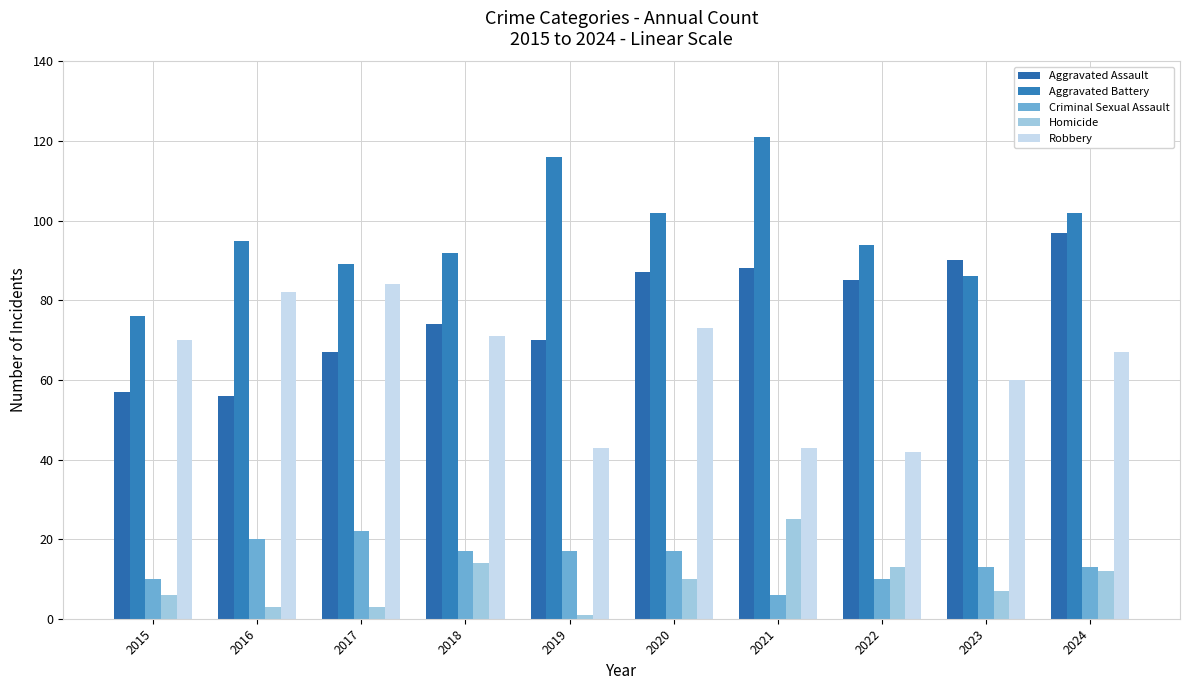

How many series are shown in this chart?

5